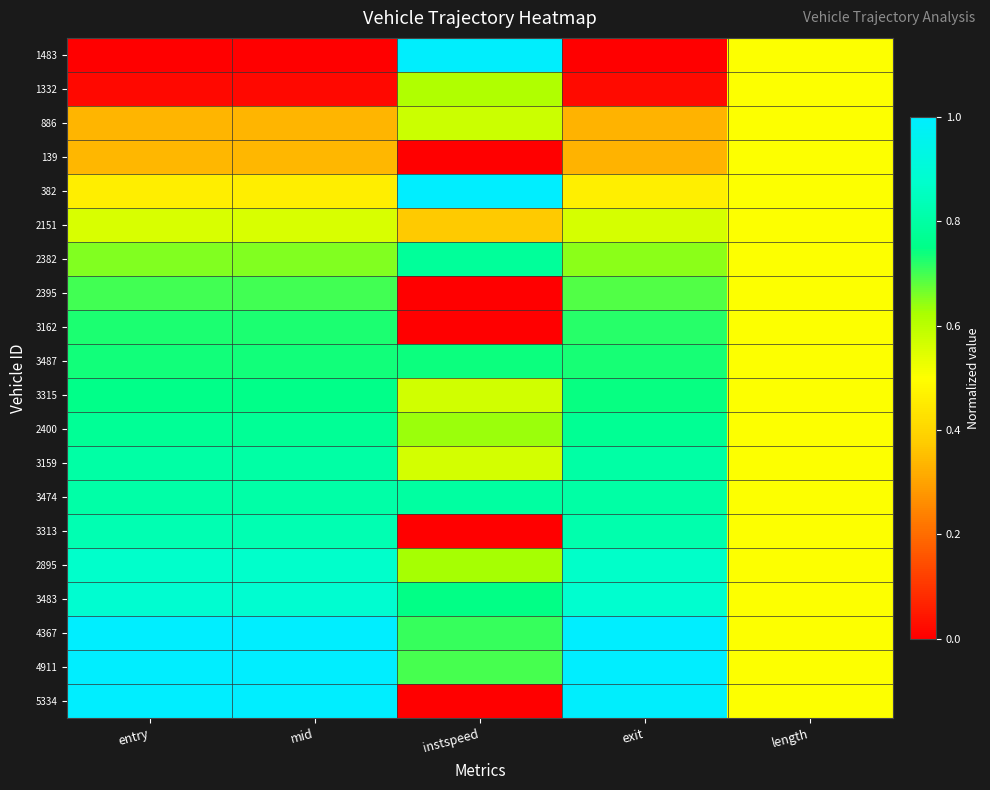

Between instspeed and exit, which series saw the biggest shift?

1483